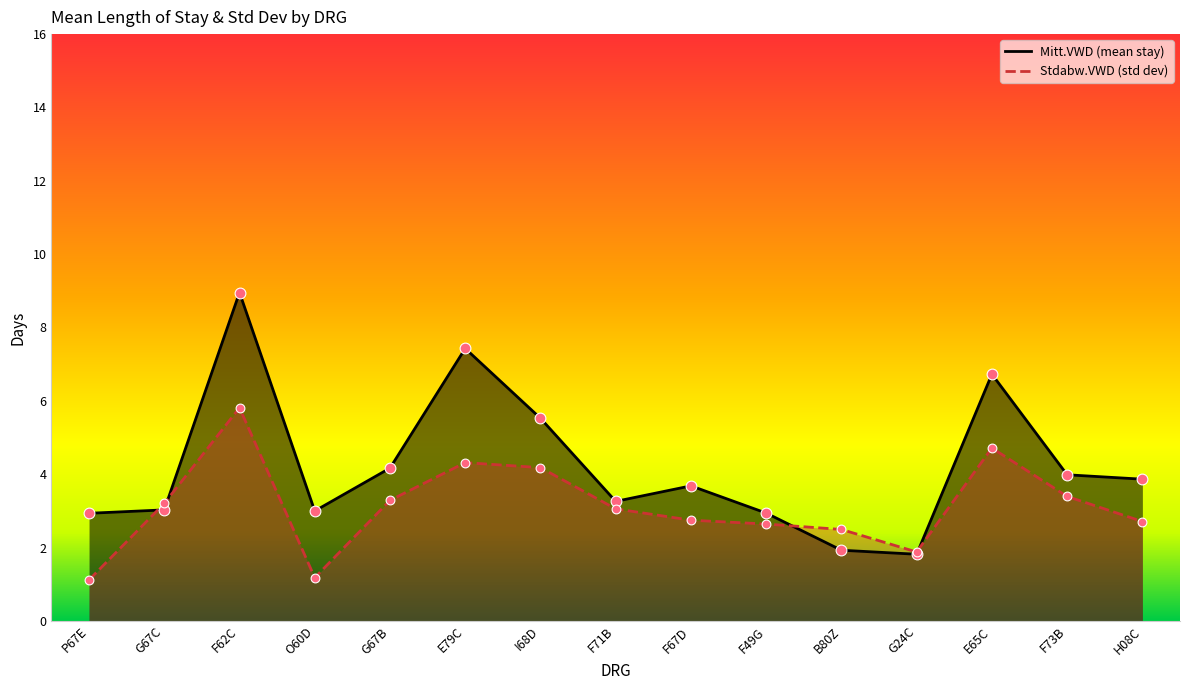

Which series contains the lowest Y value?

Stdabw.VWD